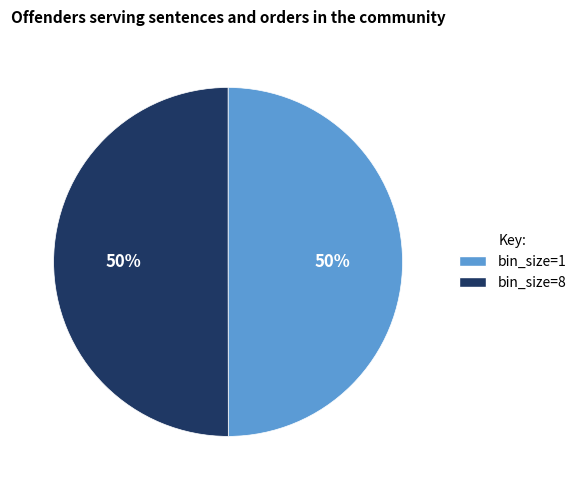

To the nearest percent, what is the average slice percentage?

50%